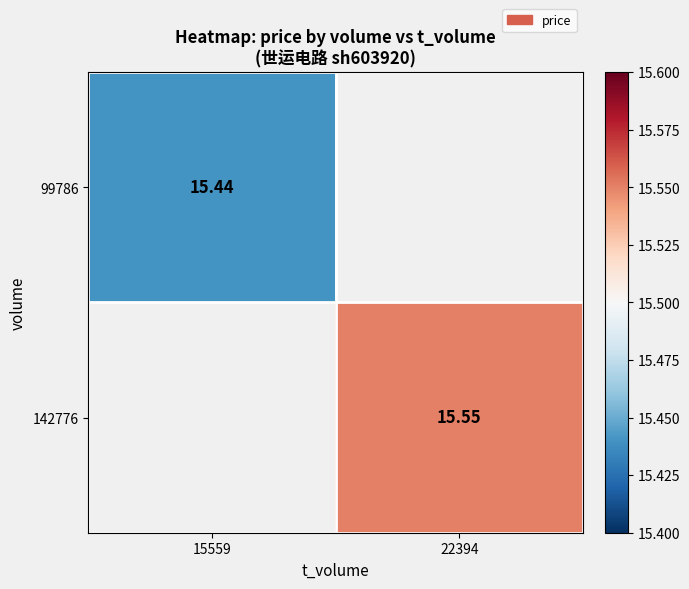

Is the value of 99786 at 15559 greater than the value of 142776 at 22394?

No